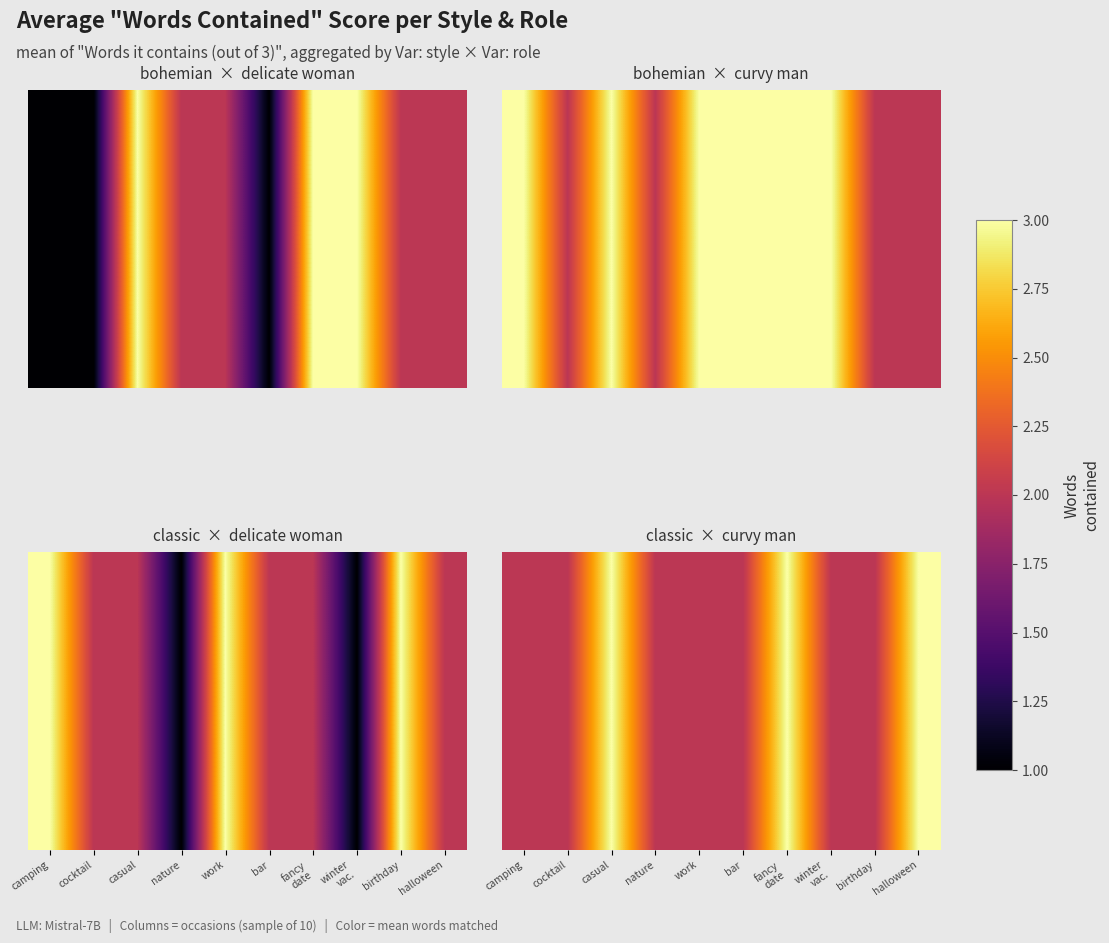

Approximately how many times larger is the value at casual compared to bar?

1.5